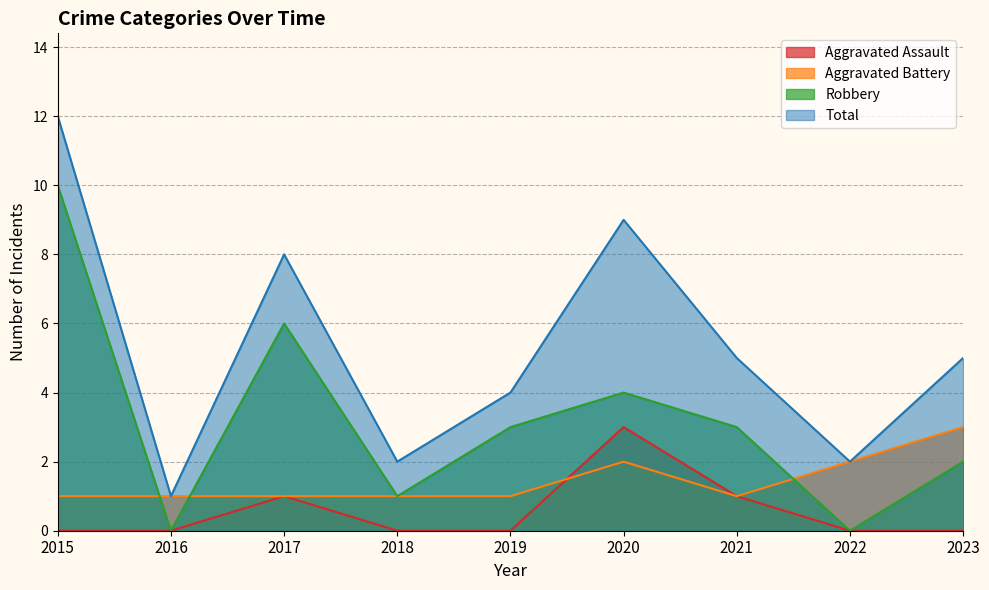

Count the Robbery values in the range 1 to 4.

5